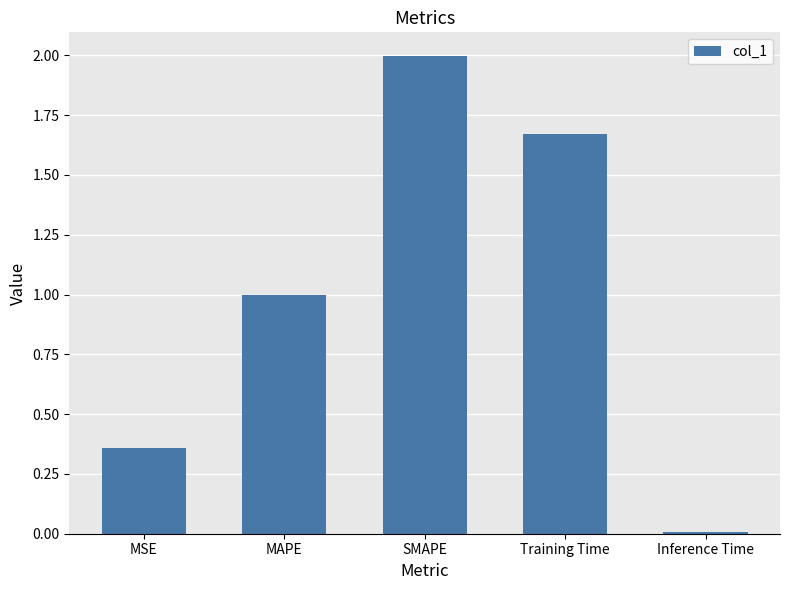

What position from the left is SMAPE?

3